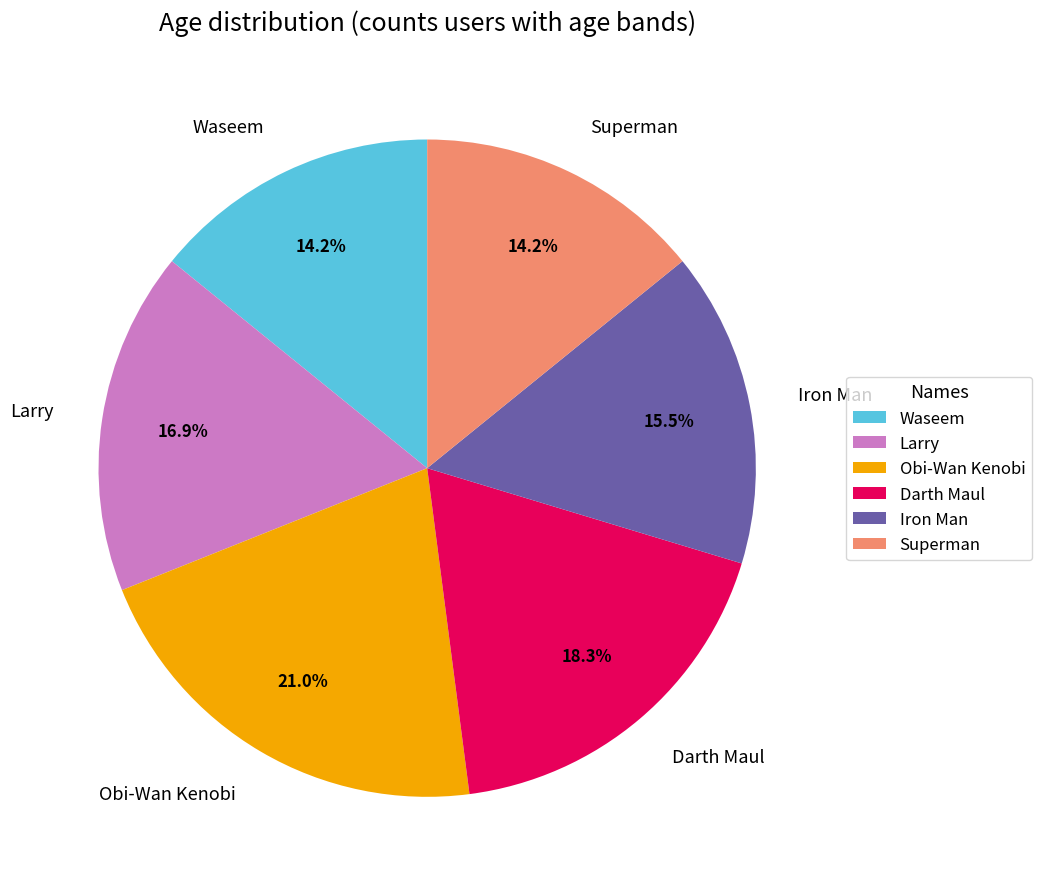

Is there a majority slice in this chart?

No